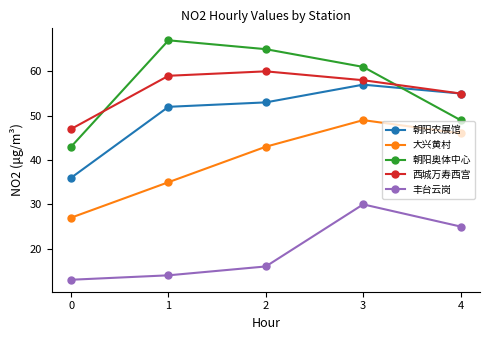

Between 0 and 1, which series saw the biggest shift?

朝阳奥体中心